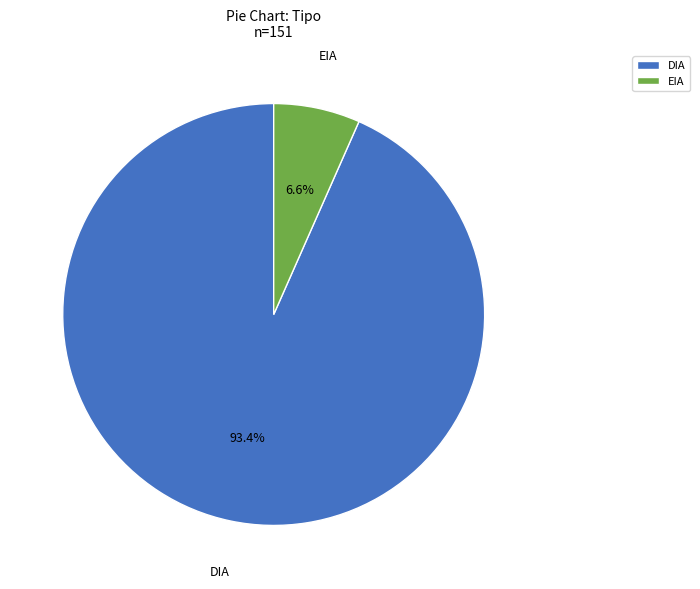

How much of the chart is everything except DIA?

6.6%